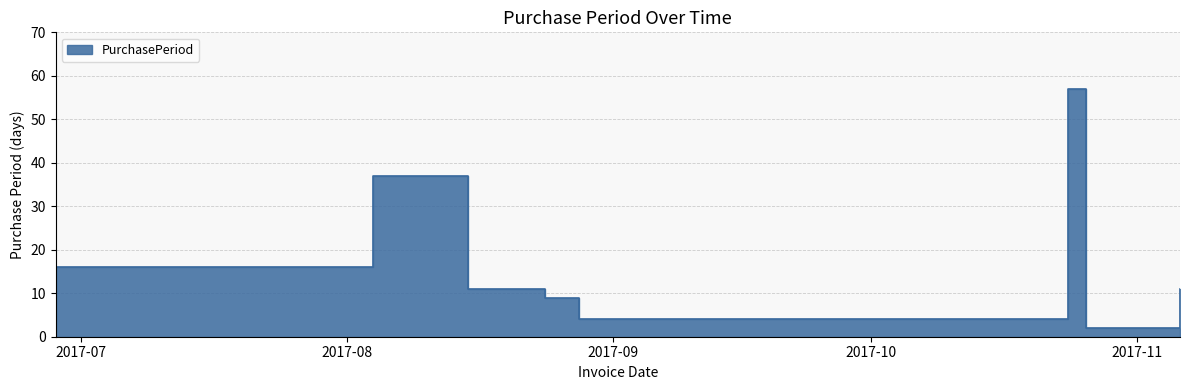

At which label does the data first exceed 11?

2017-06-28